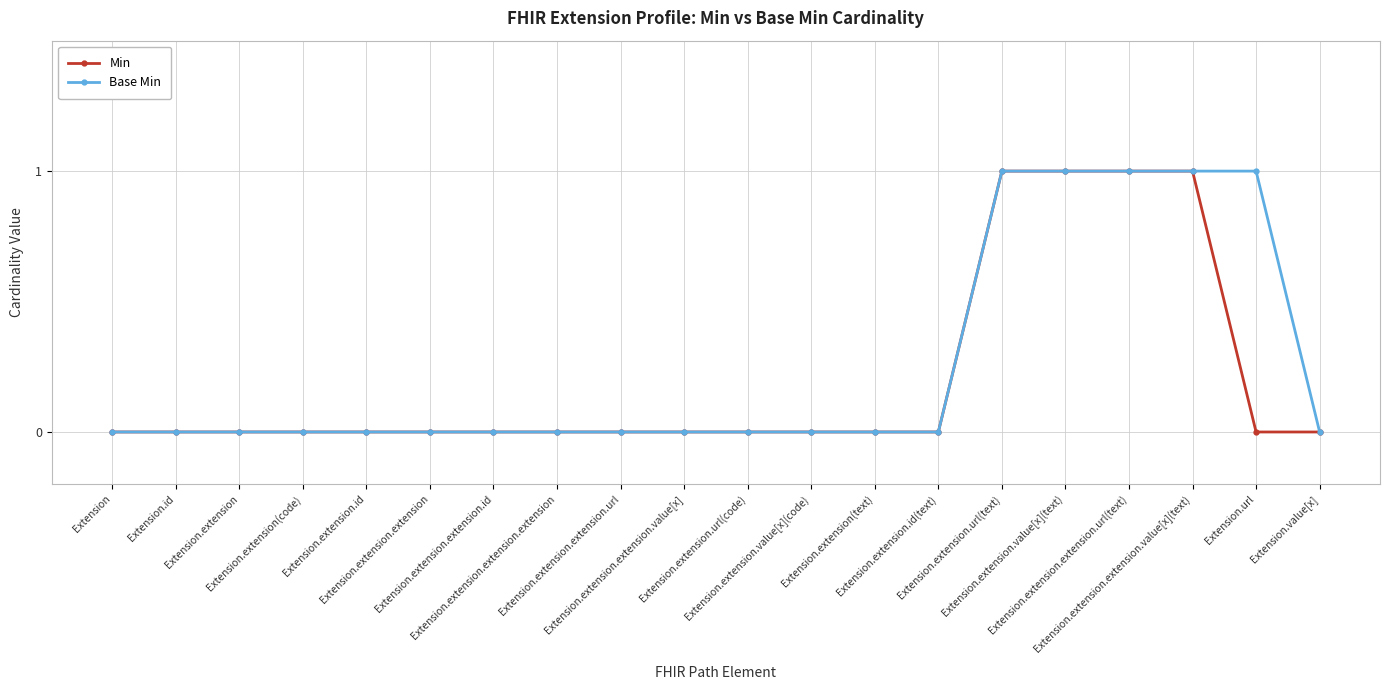

What is the difference between the maximum and minimum values in the Base Min series?

1